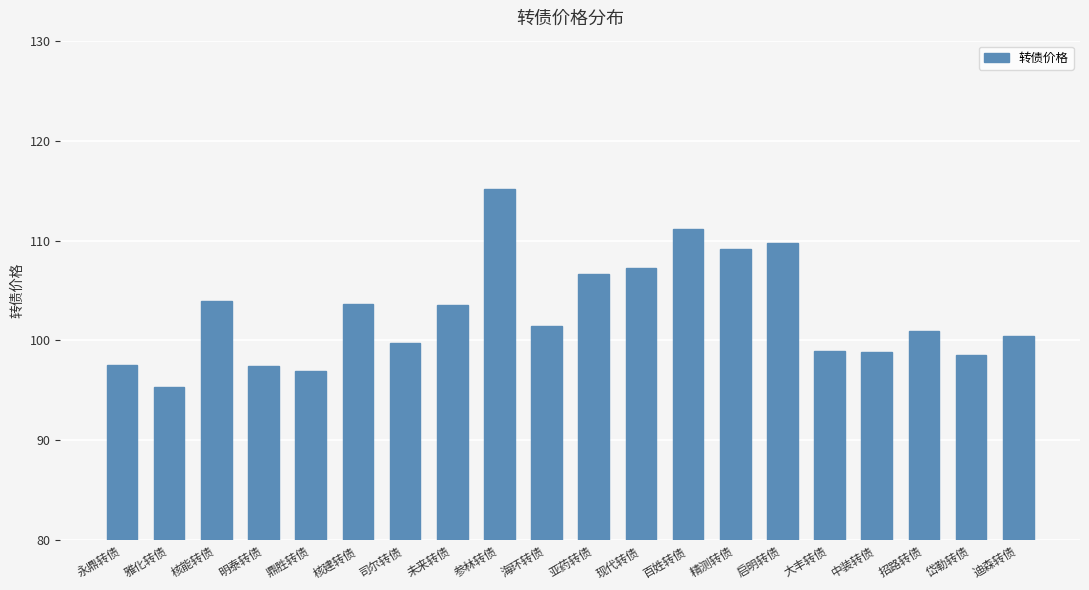

The chart shows a value of 43.3 at 核建转债. True or false?

False